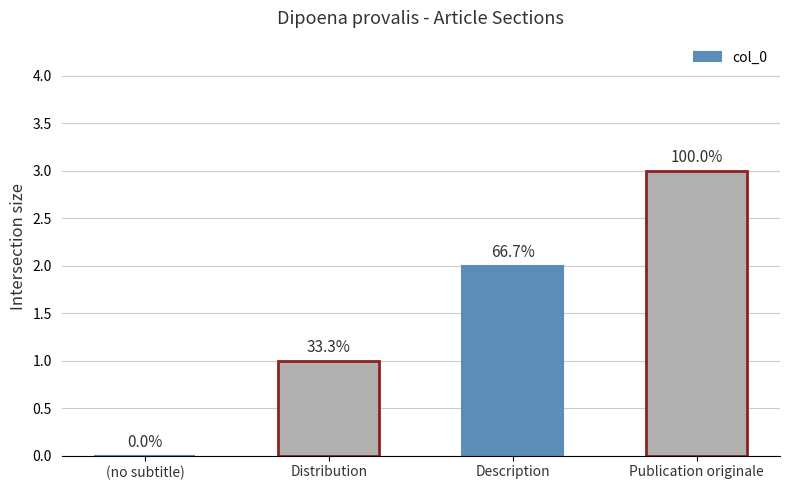

What position from the right is Publication originale?

1